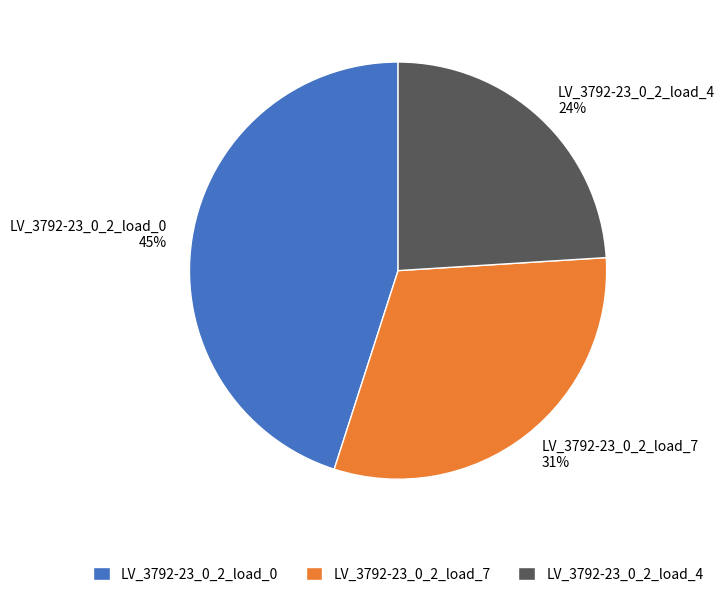

To the nearest percent, what is the combined percentage of LV_3792-23_0_2_load_7 and LV_3792-23_0_2_load_0?

76%